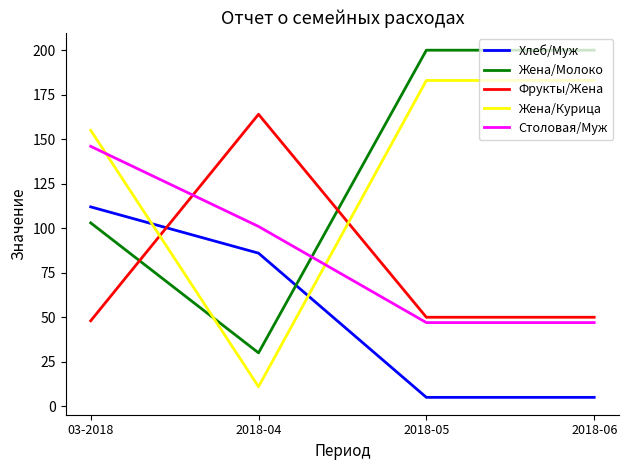

Which series has the widest spread of values?

Жена/Курица